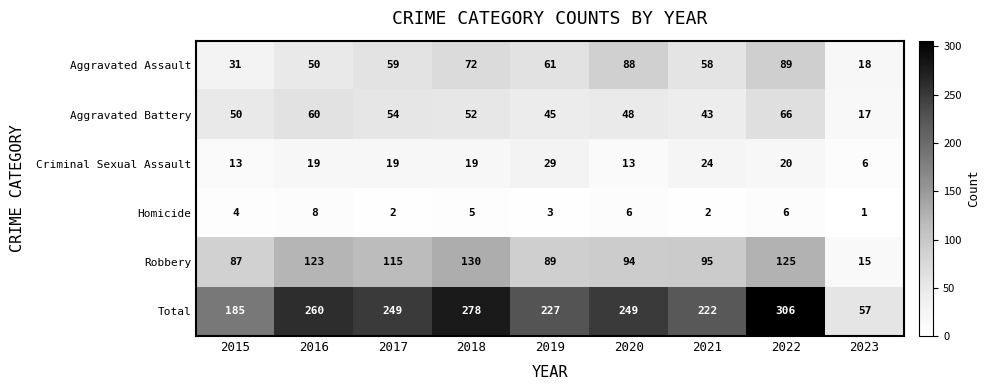

At which category is the sum across all series the highest?

2022